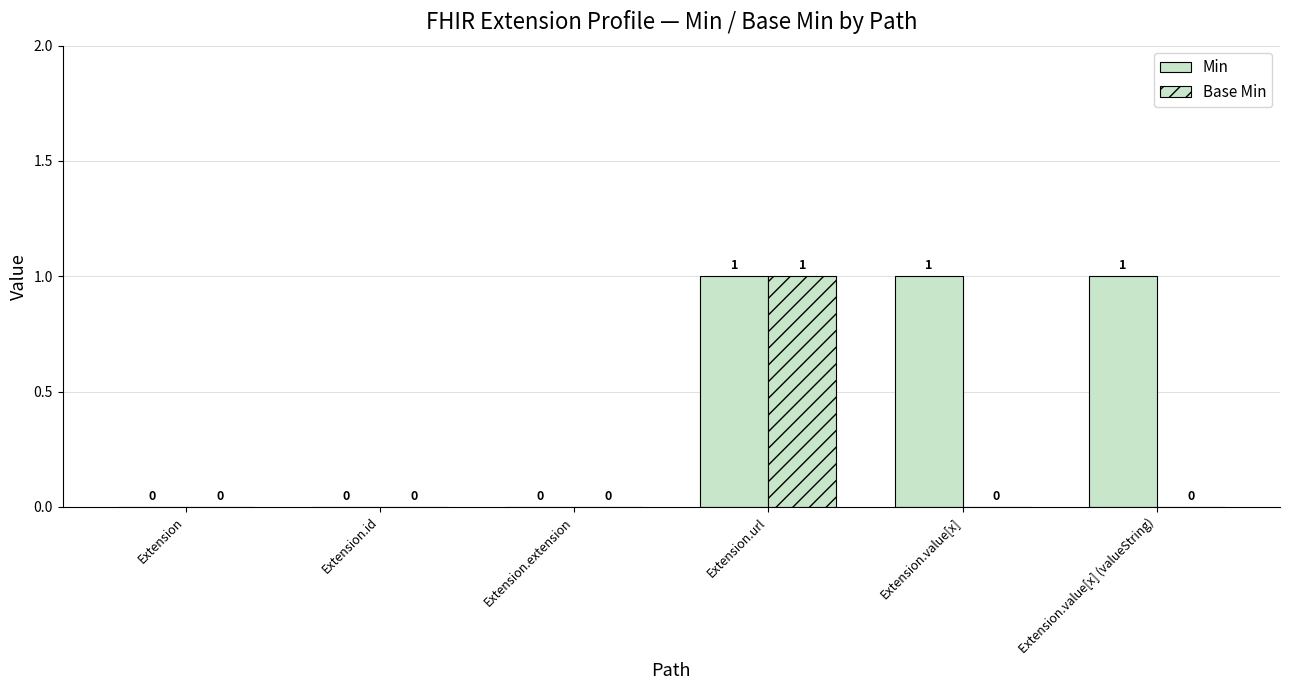

Are the bars horizontal?

No